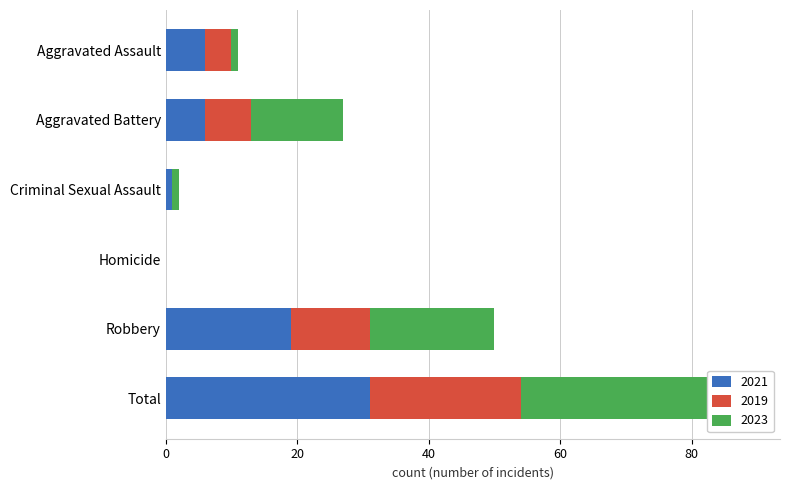

Reading right to left, extract all data points from this chart.

2021: Total=31	Robbery=19	Homicide=0	Criminal Sexual Assault=1	Aggravated Battery=6	Aggravated Assault=6
2019: Total=23	Robbery=12	Homicide=0	Criminal Sexual Assault=0	Aggravated Battery=7	Aggravated Assault=4
2023: Total=35	Robbery=19	Homicide=0	Criminal Sexual Assault=1	Aggravated Battery=14	Aggravated Assault=1